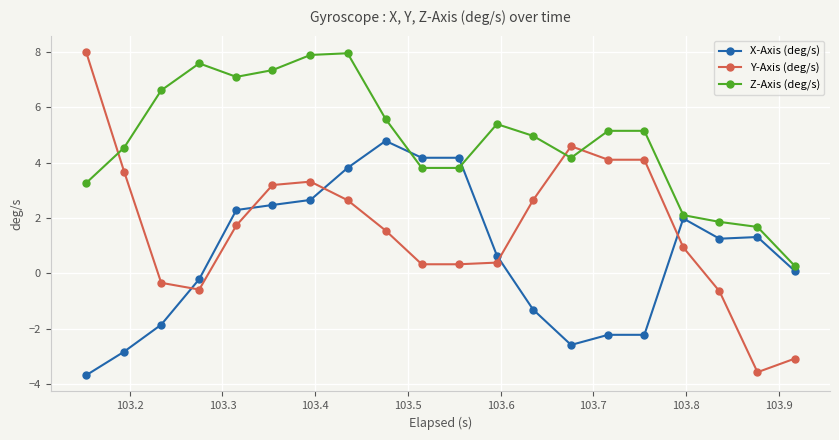

How many positive values does the X-Axis (deg/s) series have?

12